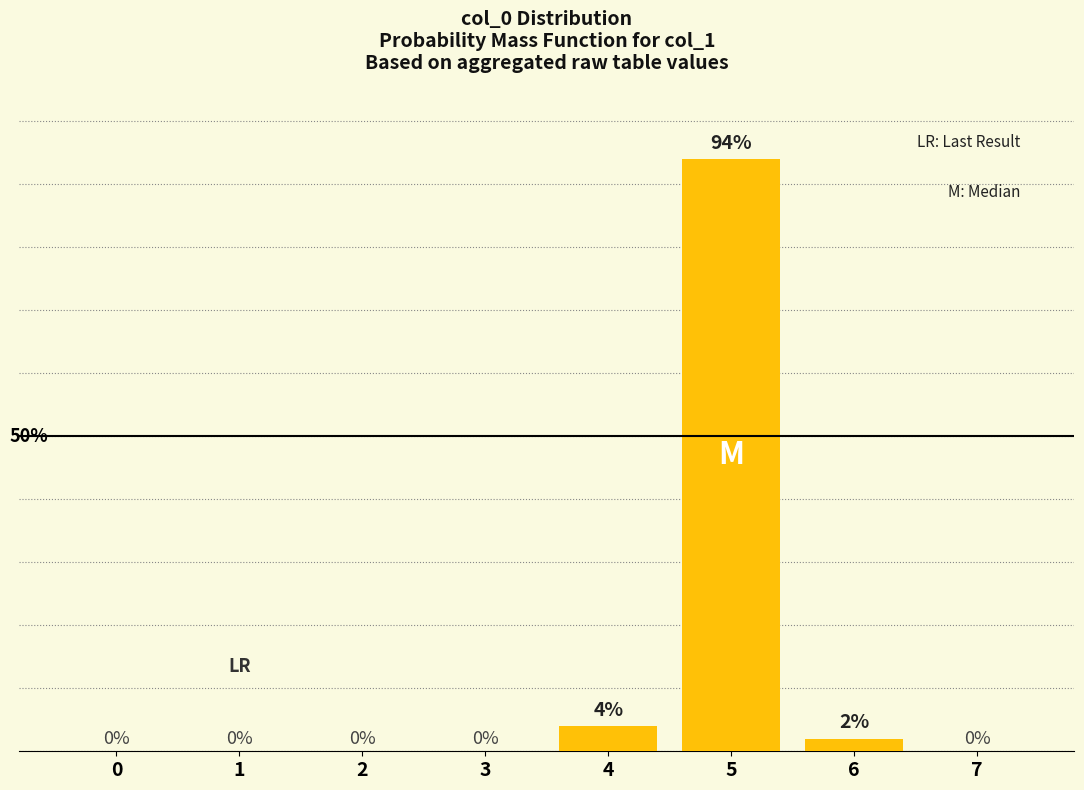

Are the bars horizontal?

No